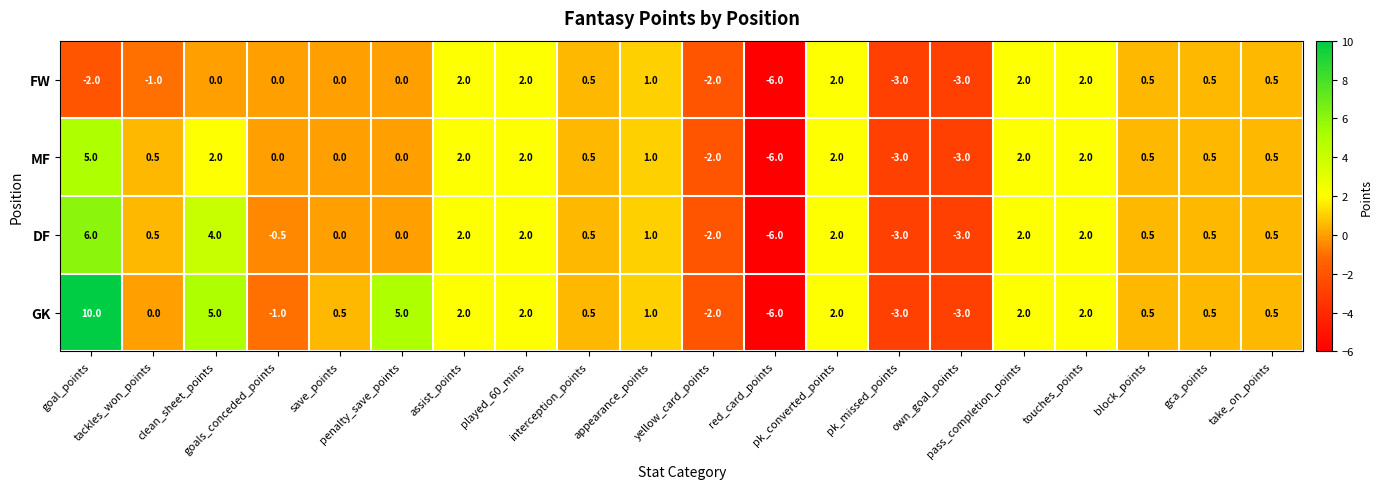

How many FW values are between -1 and 2?

15